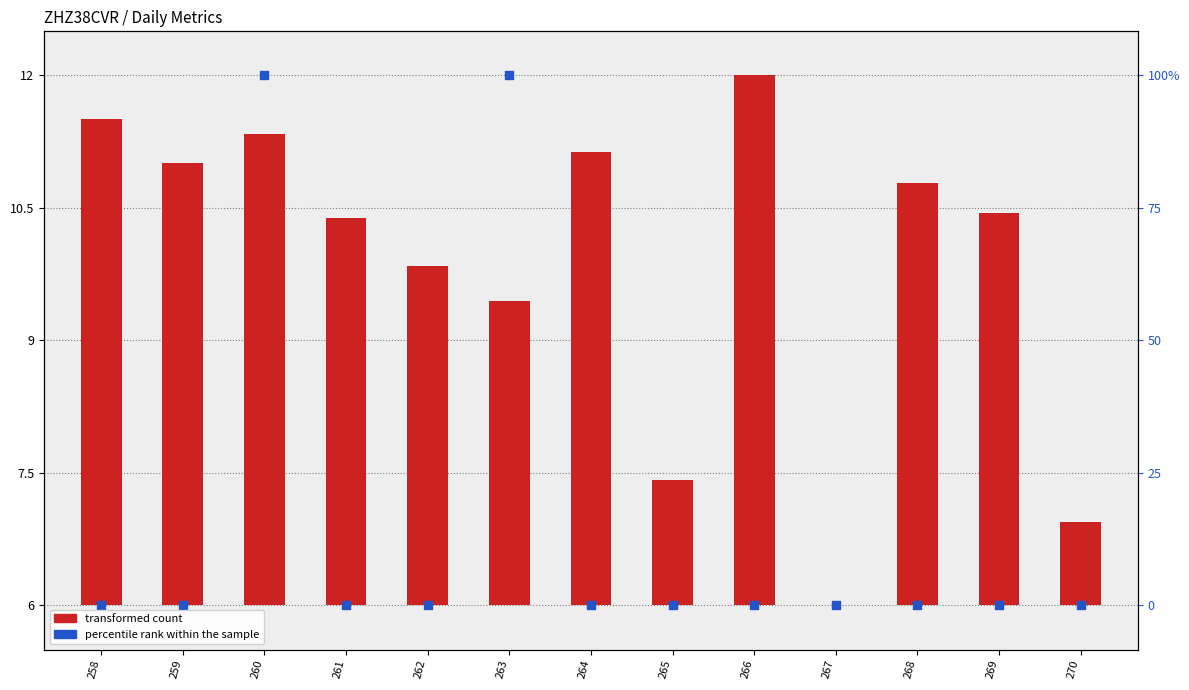

Which series contains the lowest Y value?

transformed count